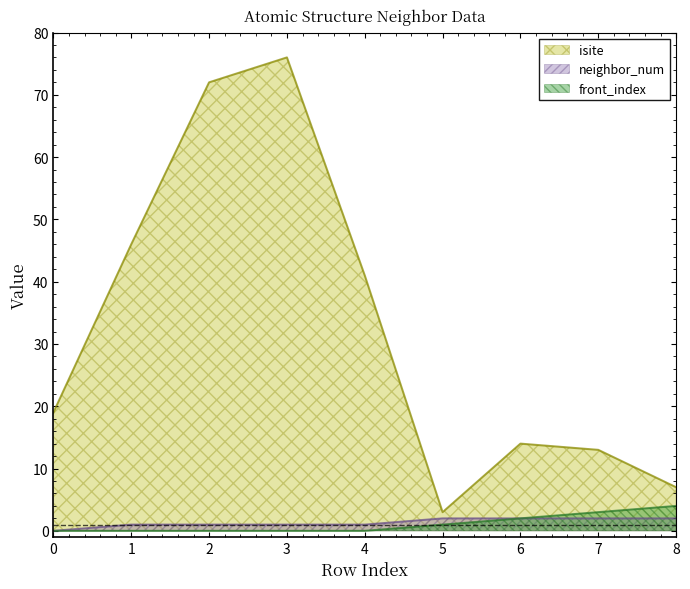

What is the value of the isite point at the 5th from the left?

41